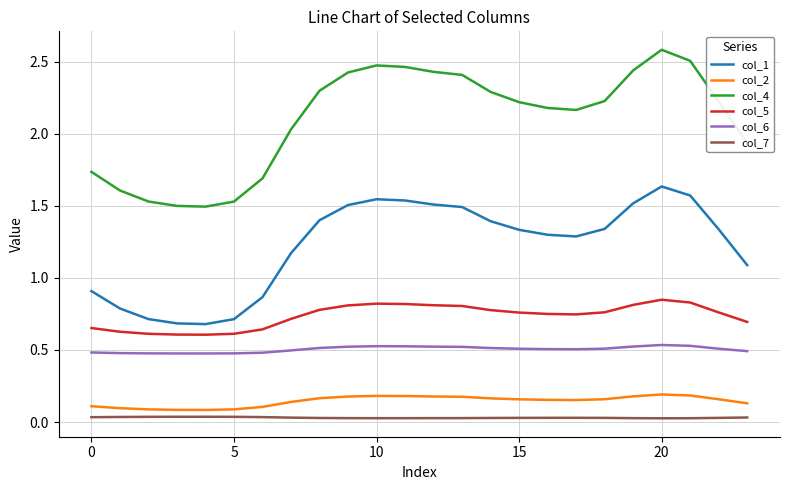

Which series has the widest spread of values?

col_4